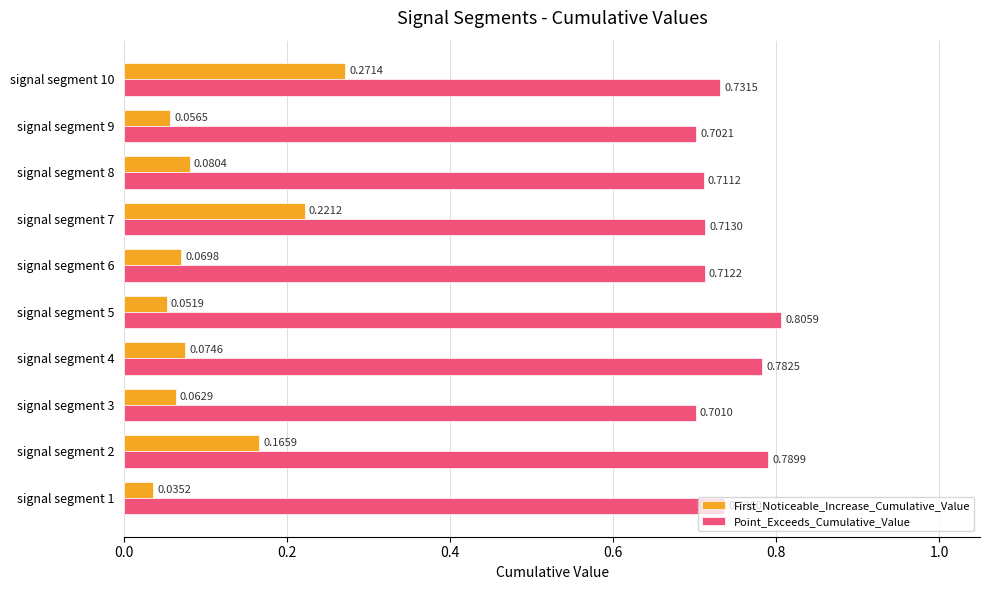

List the series in order of their peak value, lowest first.

First_Noticeable_Increase_Cumulative_Value, Point_Exceeds_Cumulative_Value